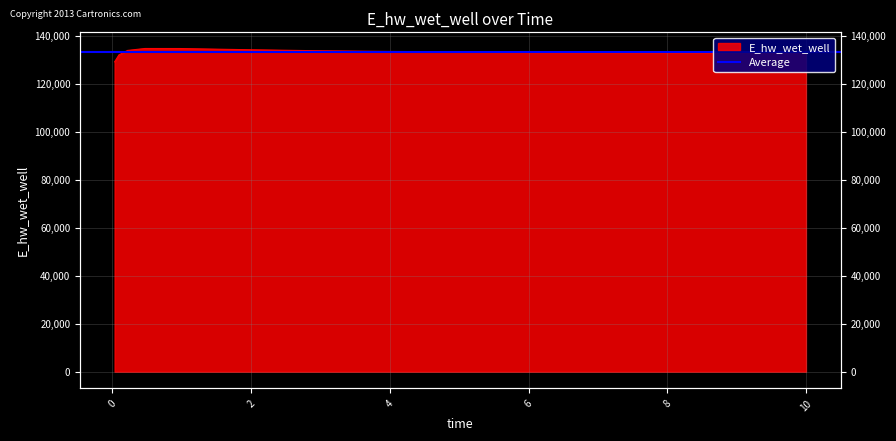

At which category does the data reach its first local peak?

0.46875